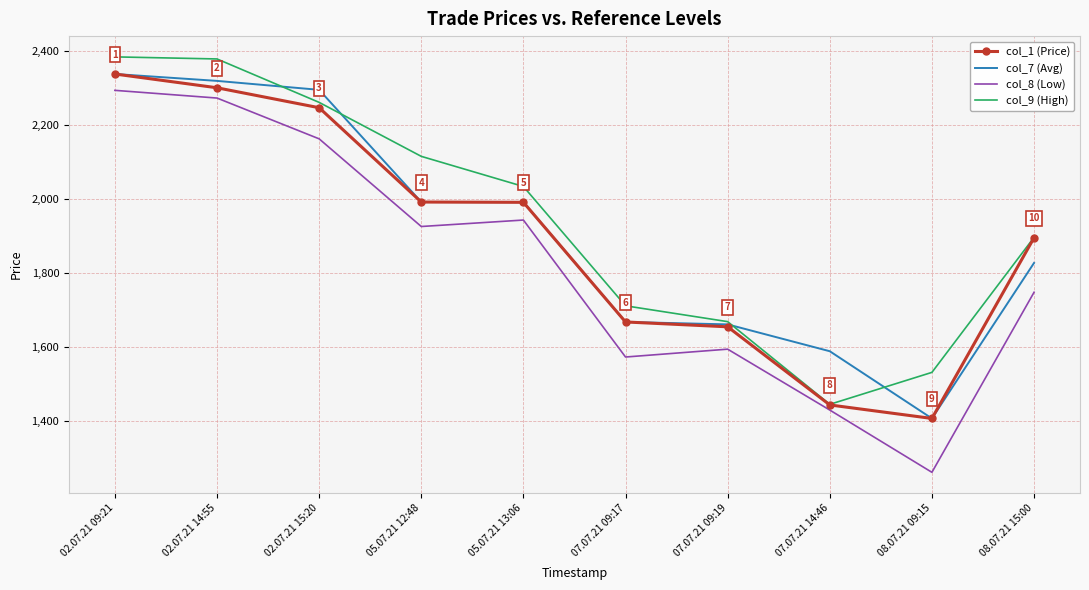

What is the average value of the col_8 (Low) series?

1820.4